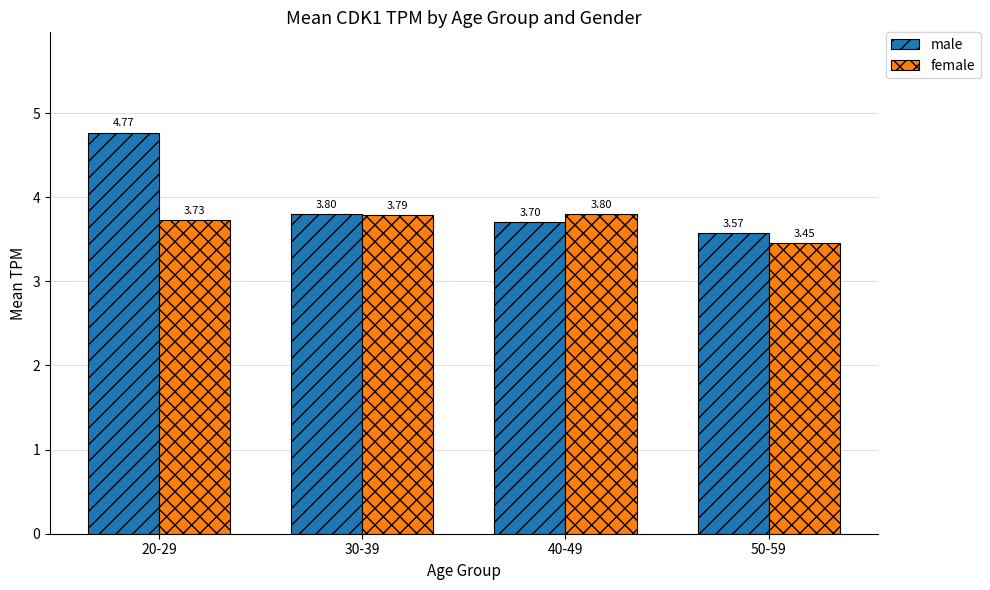

At which category does the chart reach its minimum across all series?

50-59